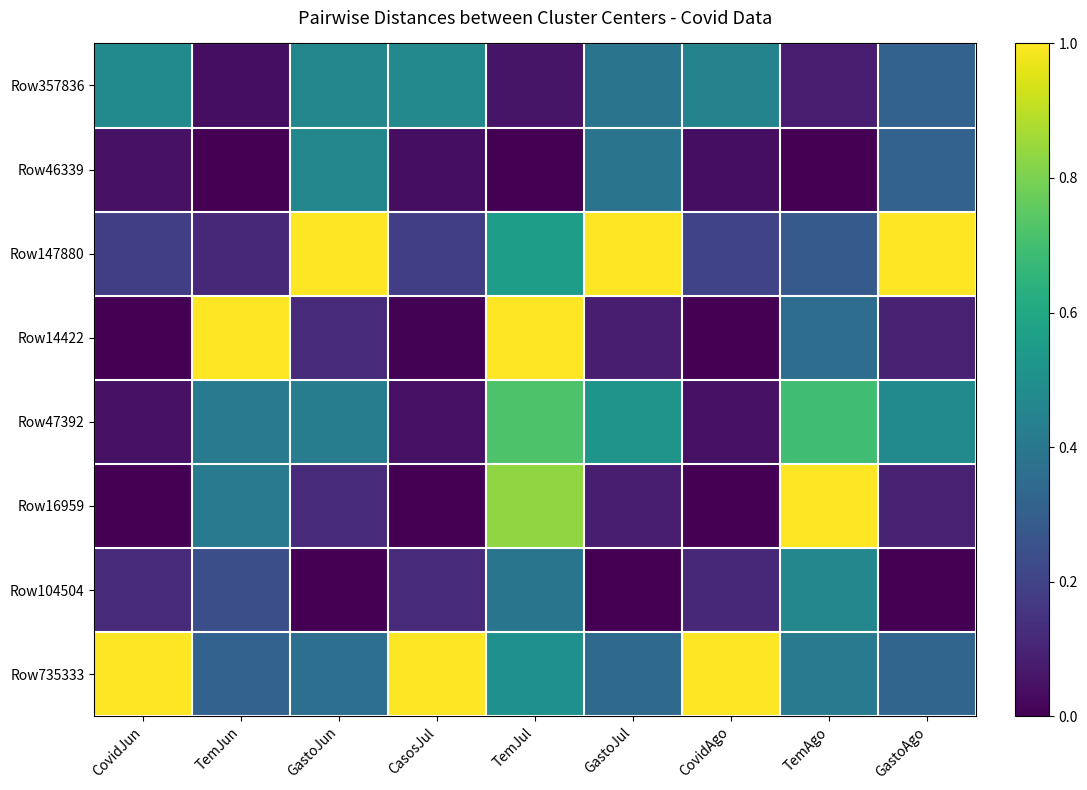

Which has a higher value, TemAgo or GastoJun?

GastoJun